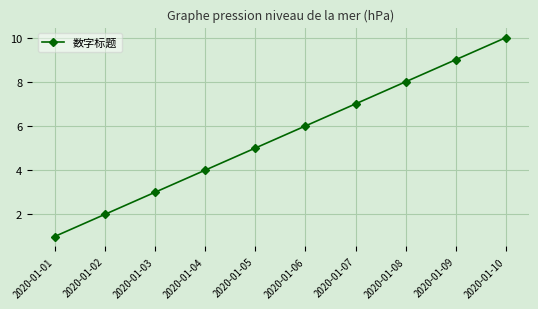

True or false: the data shows 4 at 2020-01-04.

True